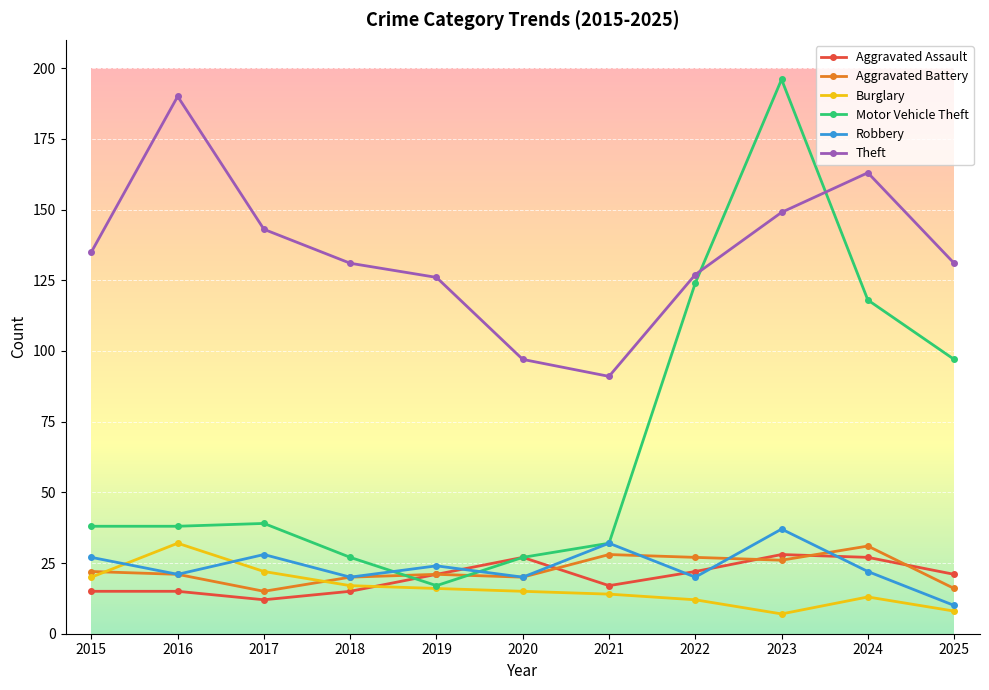

At which category does Aggravated Battery reach its first local valley?

2017